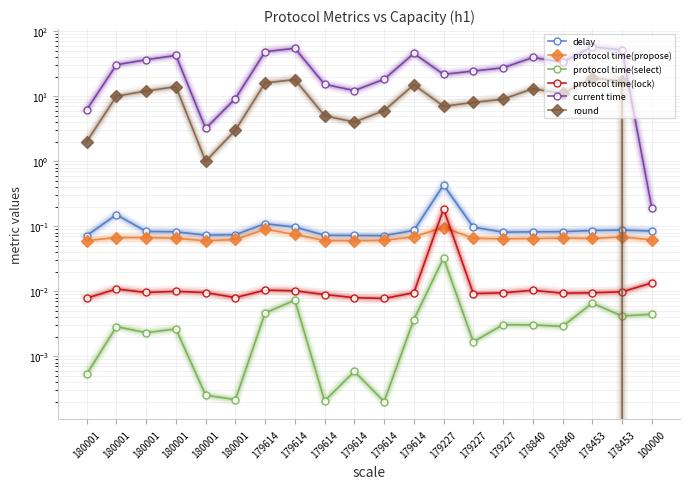

Which series has the largest total across all categories?

current time